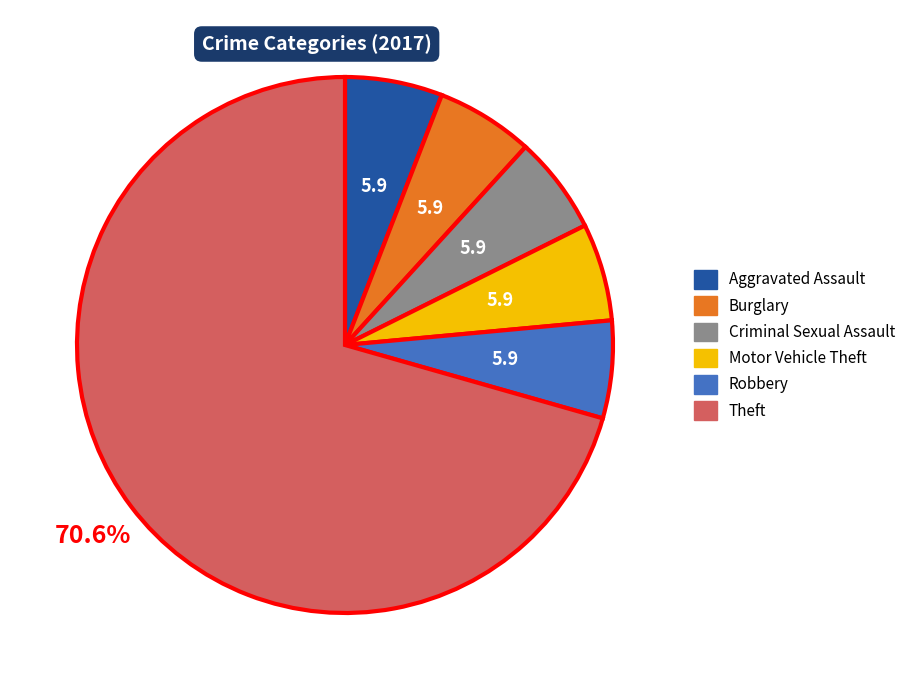

Which slice is the largest?

Theft